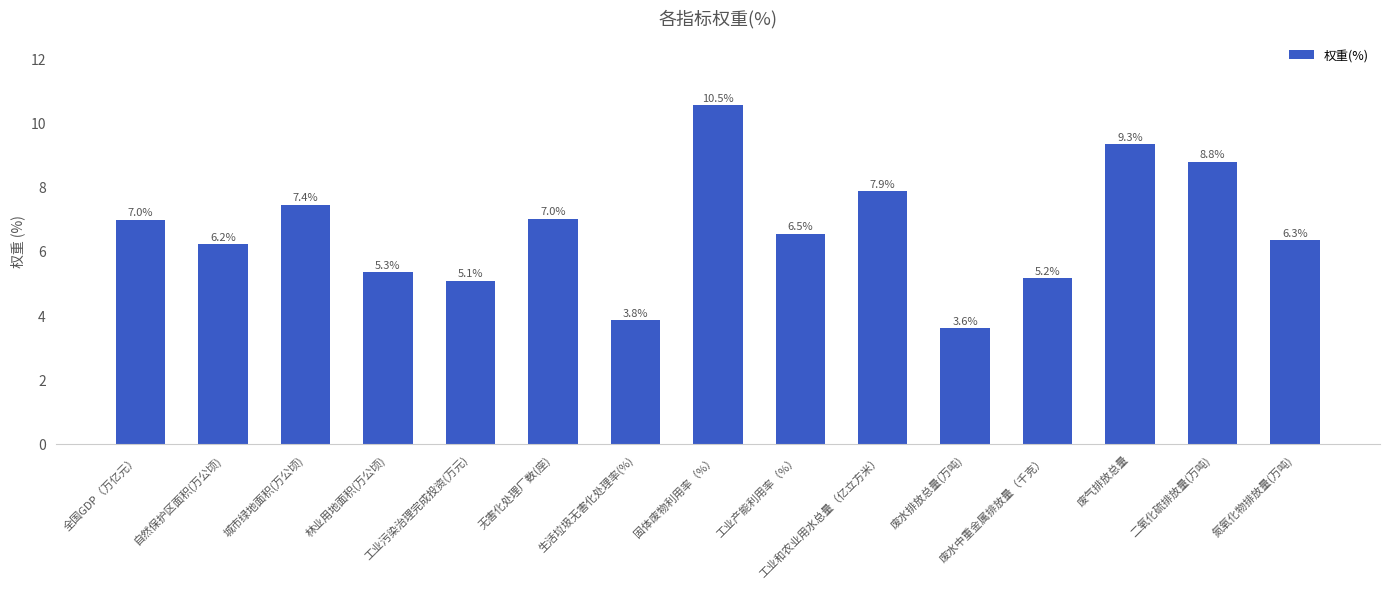

What is the difference between the maximum and second lowest values?

6.7